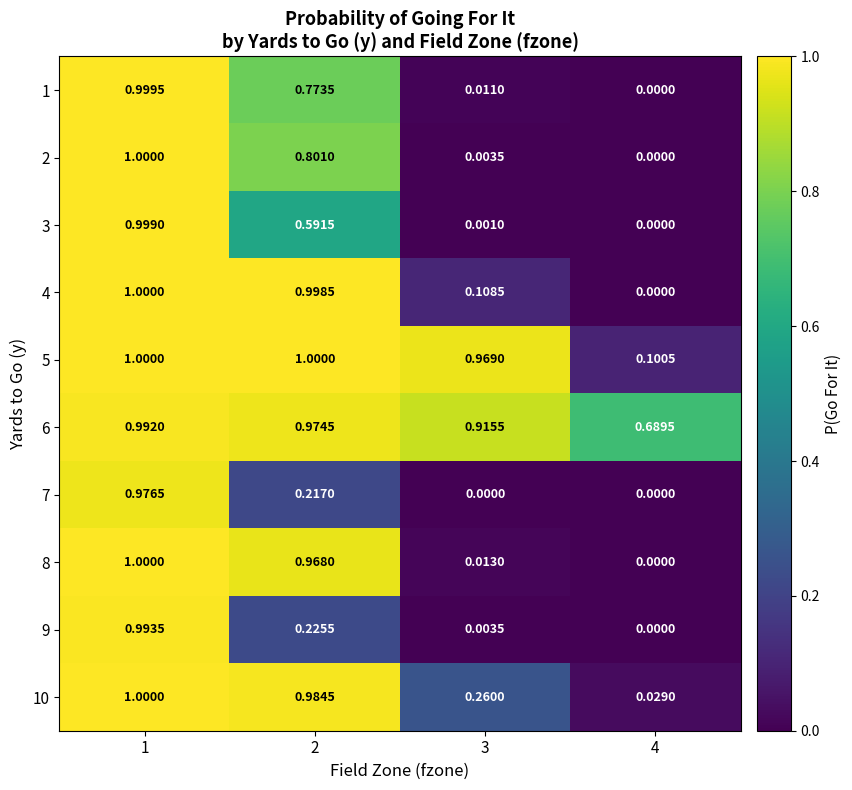

Is the value of 10 at 3 greater than the value of 7 at 2?

Yes